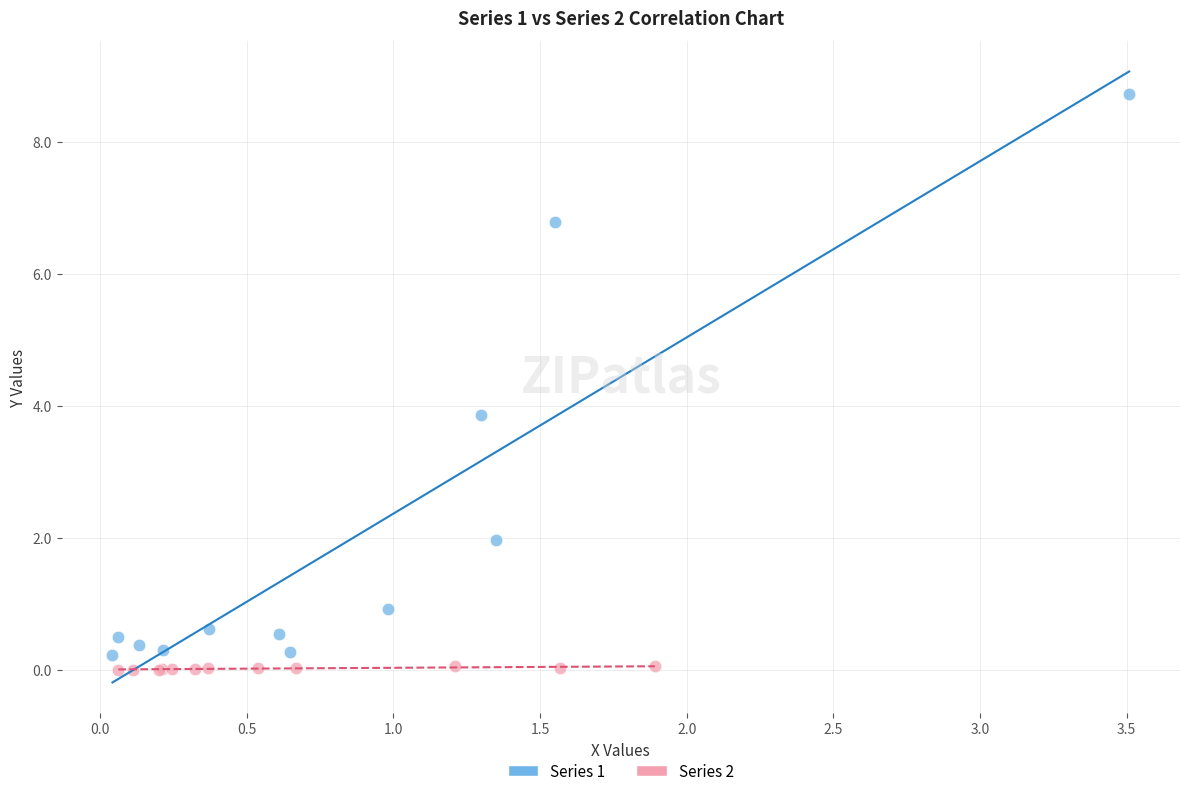

Which series reaches the maximum Y coordinate?

Series 1